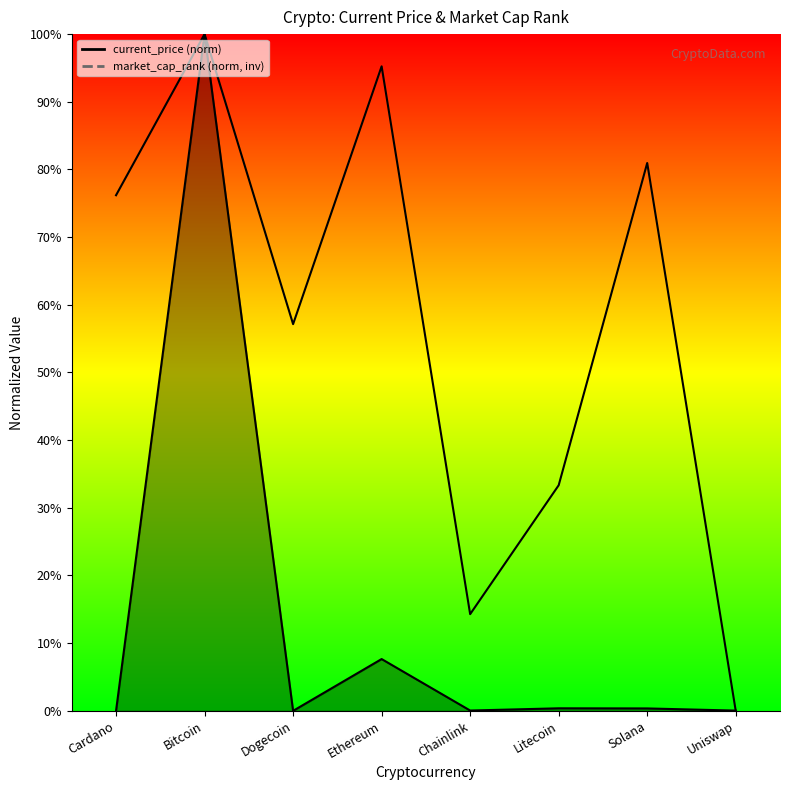

How many data points does each series have?

8